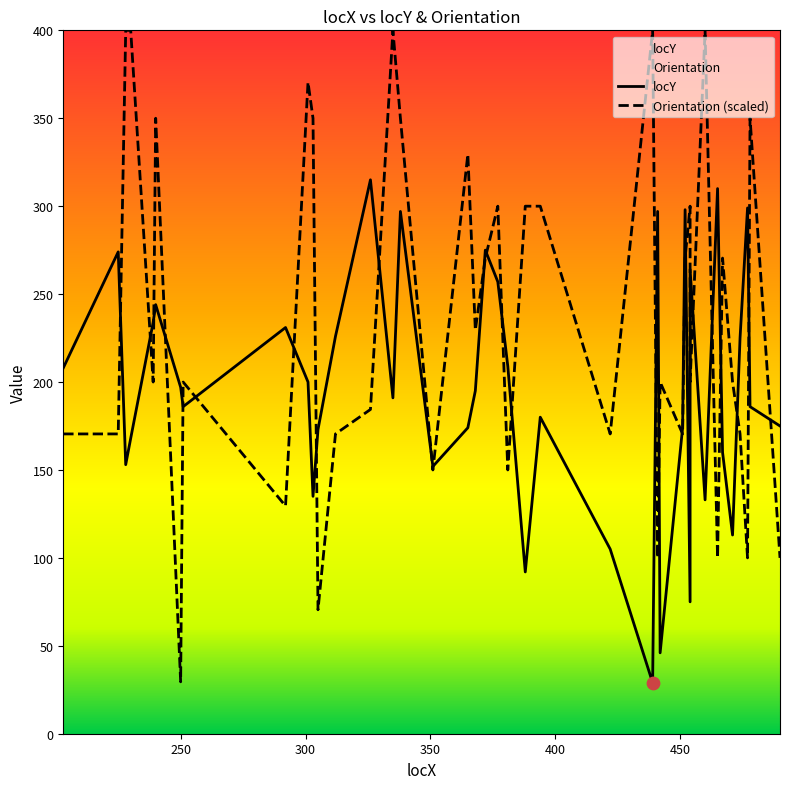

Which series has the largest Y range (max minus min)?

Orientation (scaled)